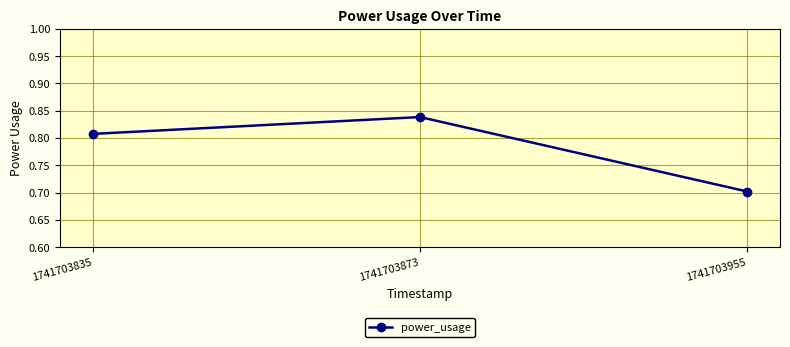

List the labels in order of value, smallest first.

1741703955, 1741703835, 1741703873